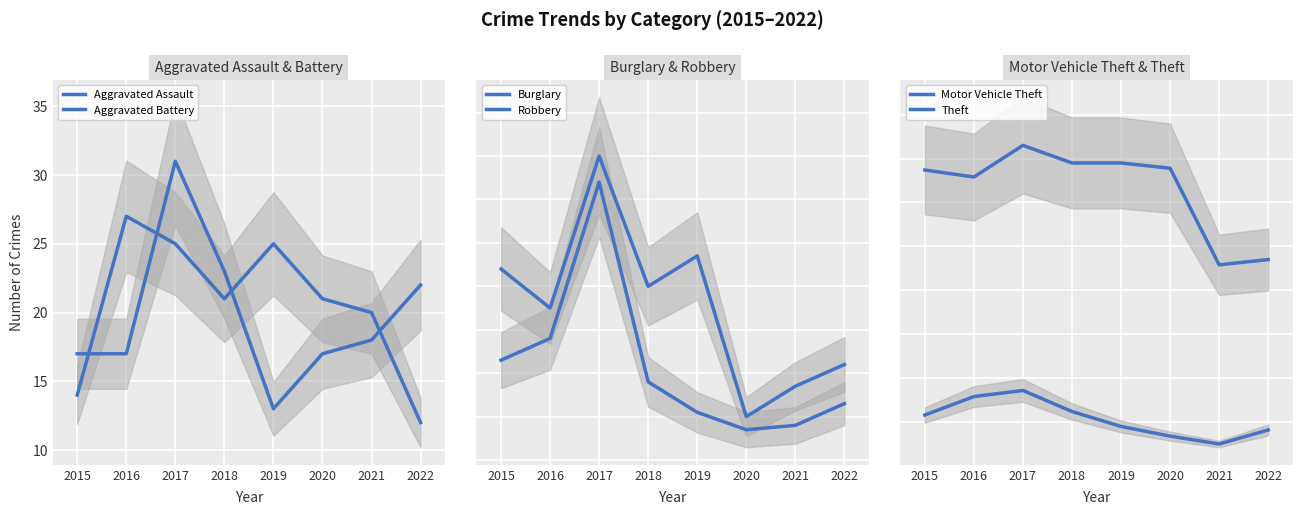

How many data points in Theft are less than 339?

4